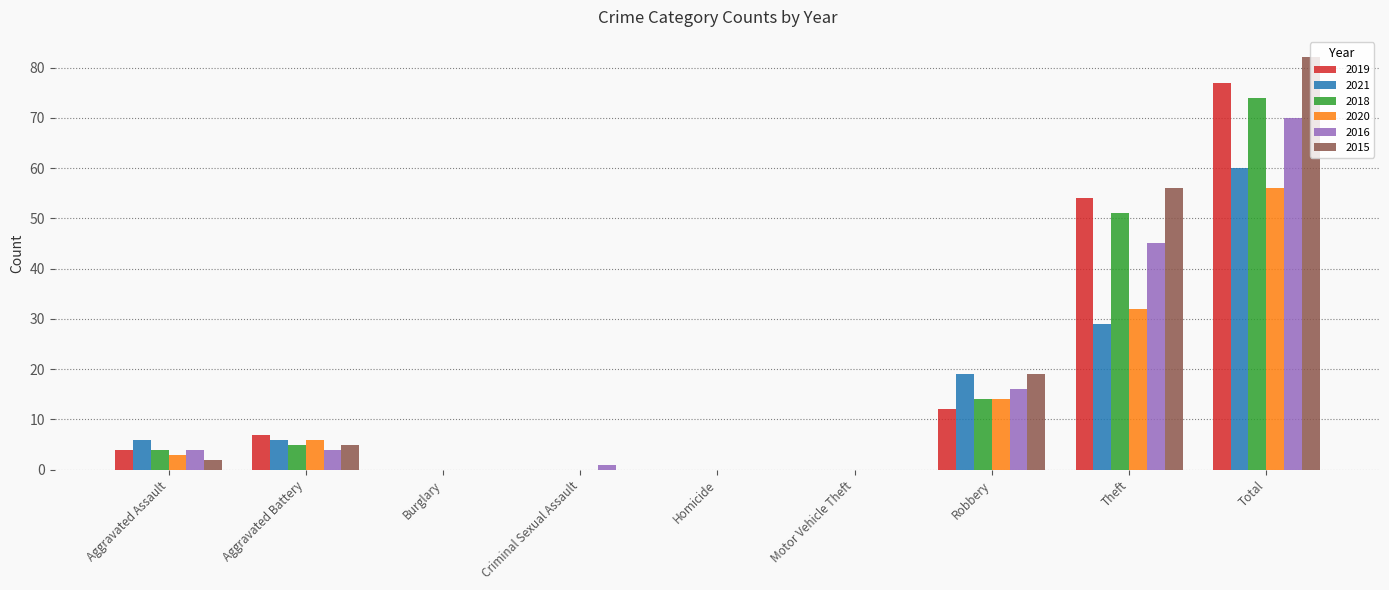

Is it true that 2021 equals 6 at Aggravated Battery?

True